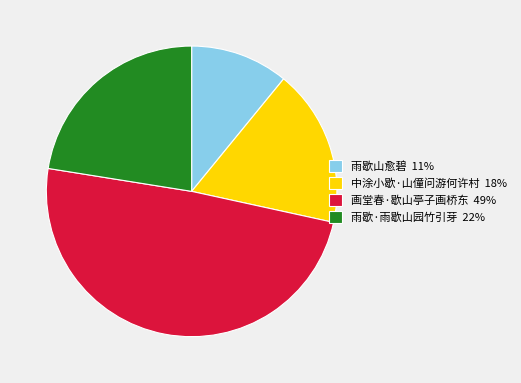

What is the ratio of the value at 中涂小歇·山僮问游何许村 to the value at 画堂春·歇山亭子画桥东?

0.4